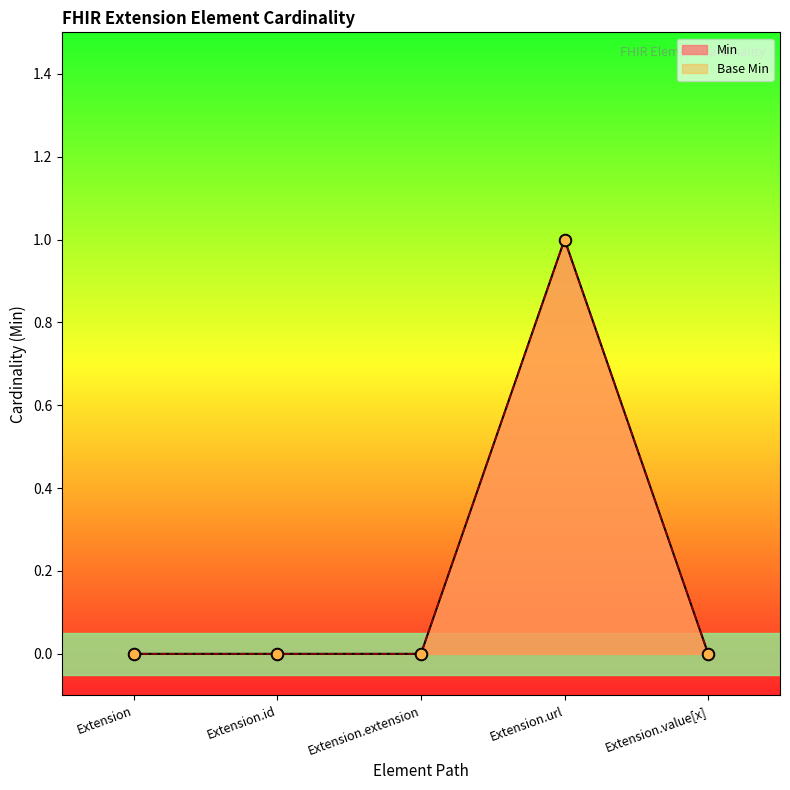

Which series has the widest spread of Y values?

Min